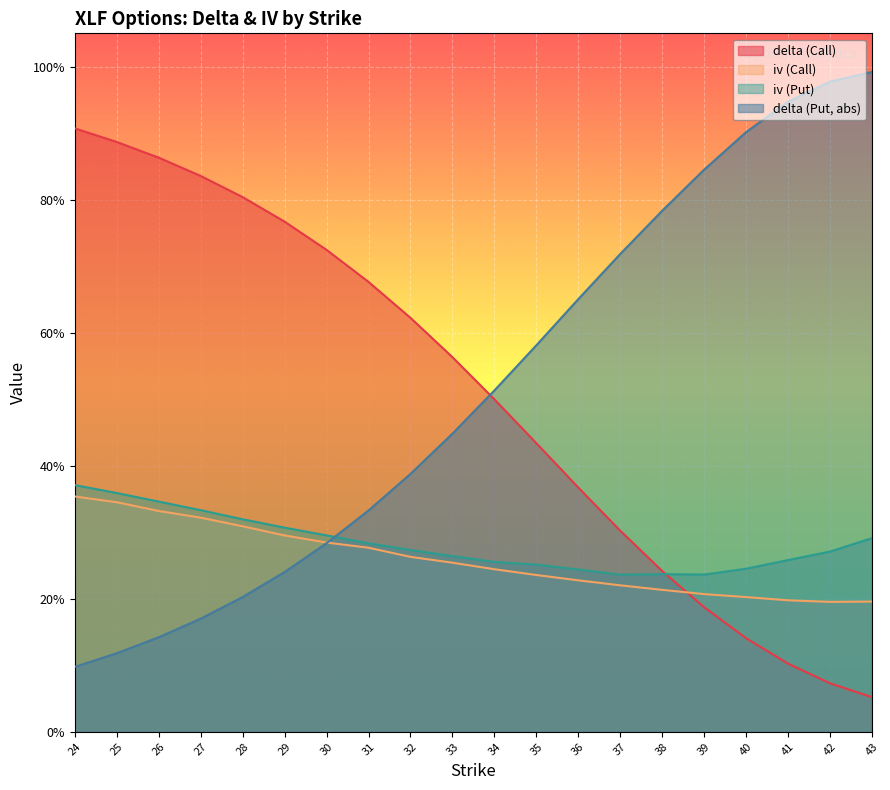

List the labels in order of delta (Put, abs) value, smallest first.

24, 25, 26, 27, 28, 29, 30, 31, 32, 33, 34, 35, 36, 37, 38, 39, 40, 41, 42, 43